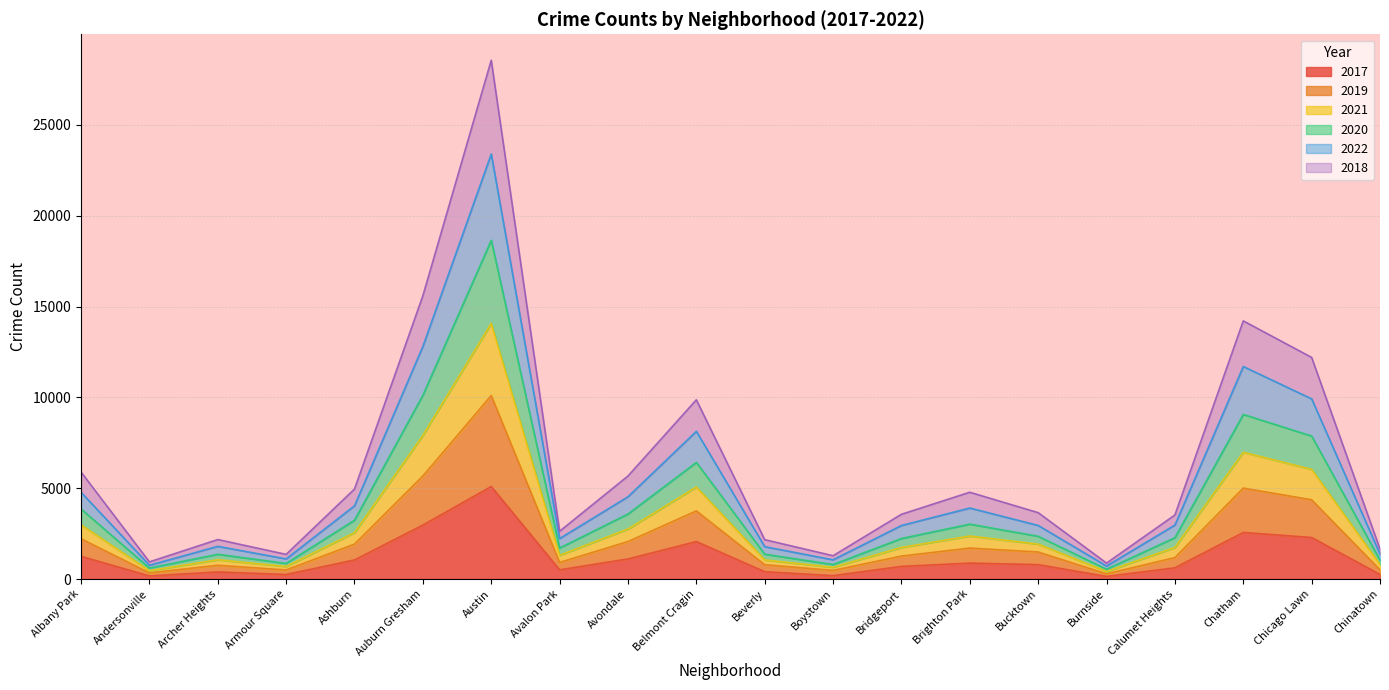

At which label does 2017 first exceed 795?

Albany Park